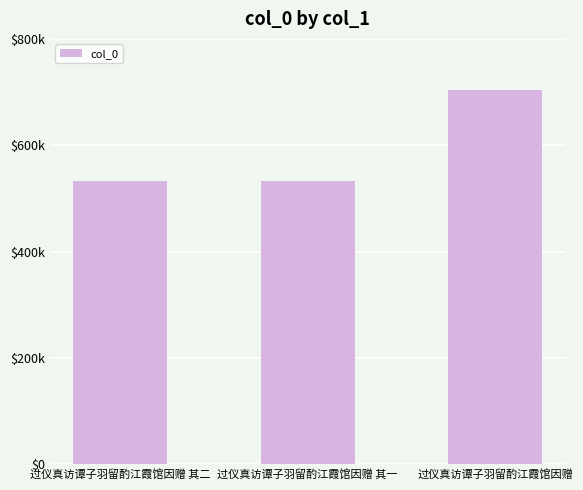

Which label corresponds to the largest value in the chart?

过仪真访谭子羽留酌江霞馆因赠